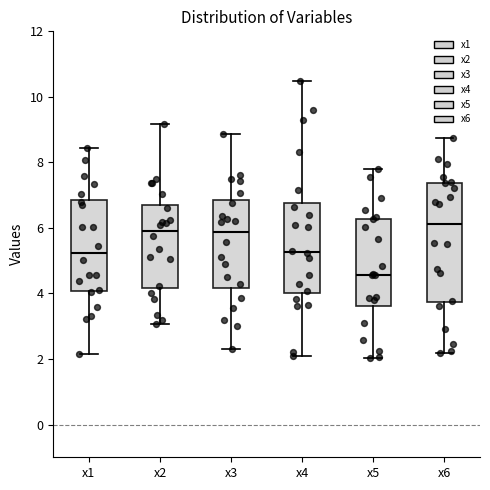

Comparing the boxes themselves (not the whiskers), which one is the tallest?

x6